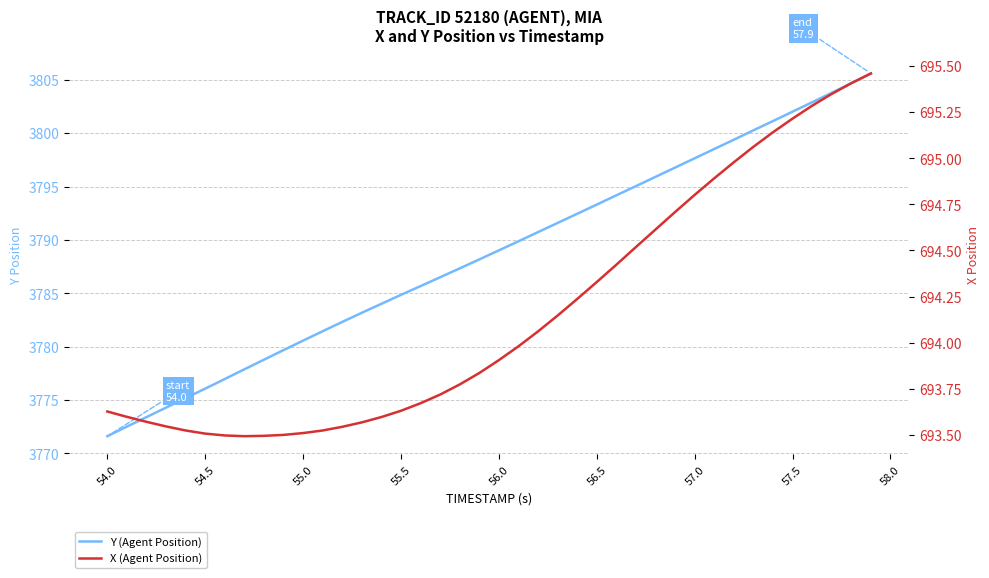

At how many categories does at least one series exceed 2859?

40